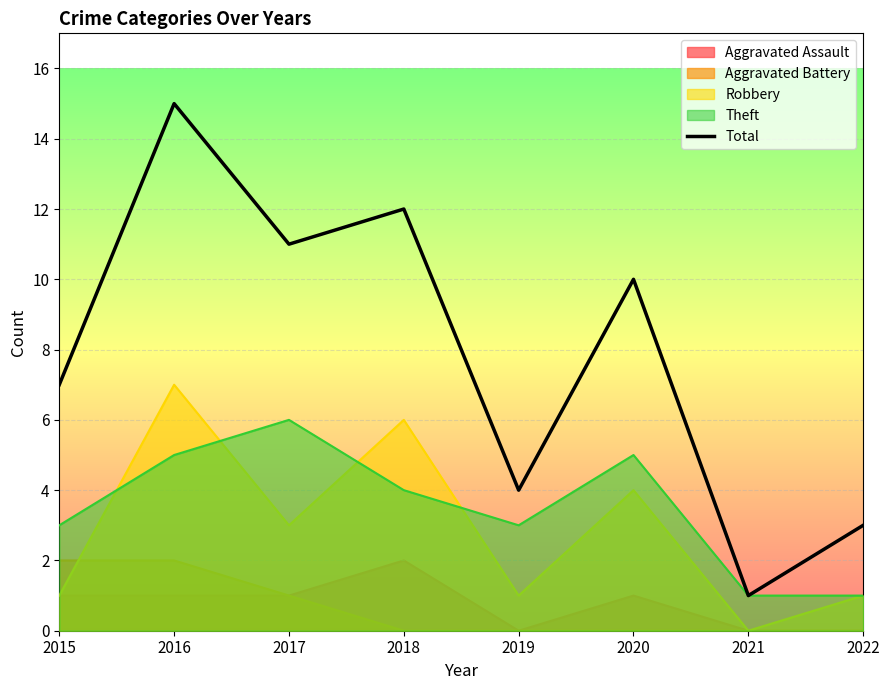

What is the approximate value at 2016, to the nearest 5?

15